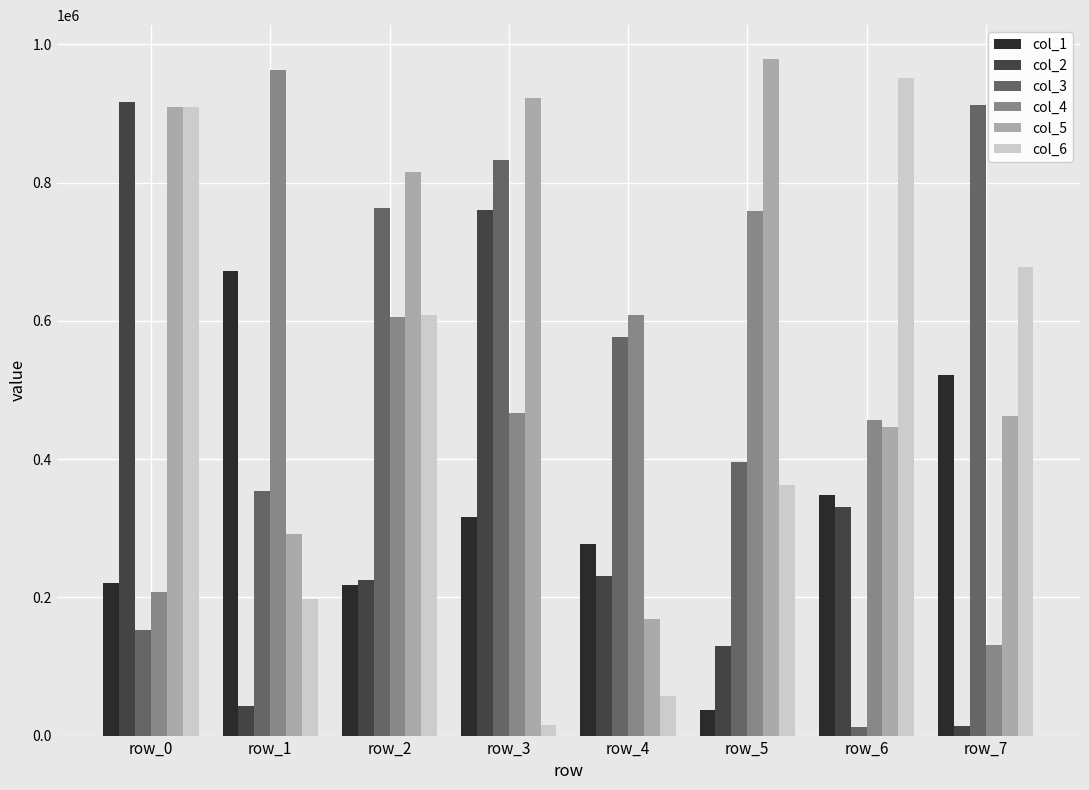

How many bars are there in total?

48